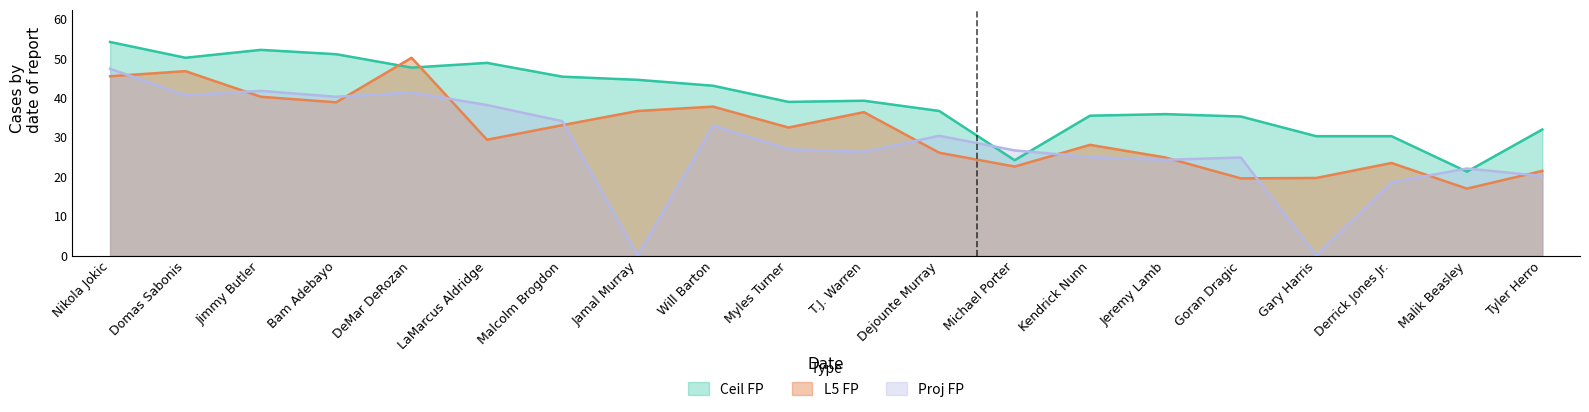

Which has a higher value, Michael Porter or Tyler Herro?

Tyler Herro